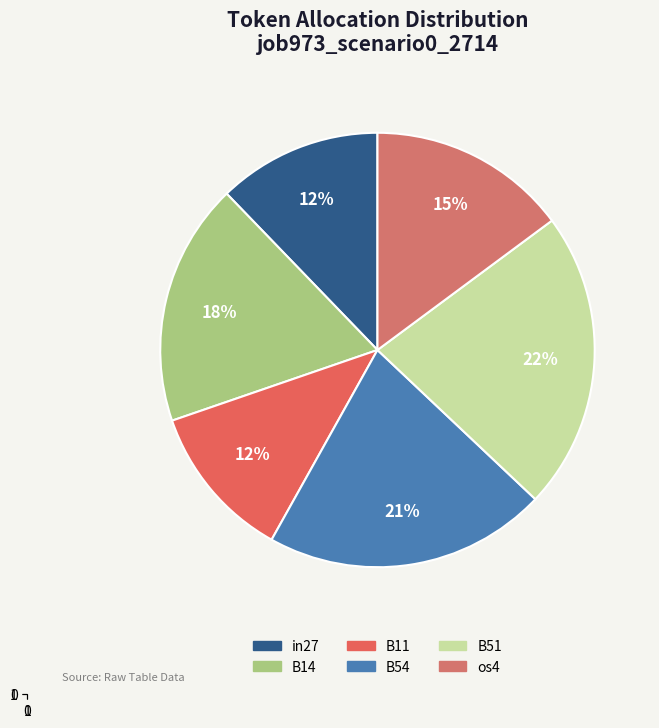

Count the number of slices in the pie.

6